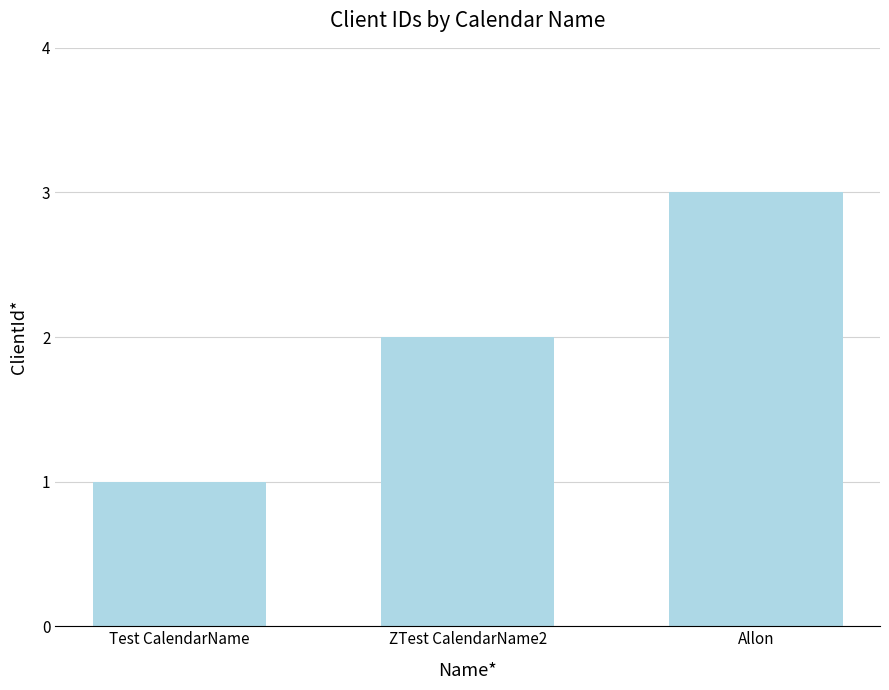

What is the difference between the maximum and minimum values?

2